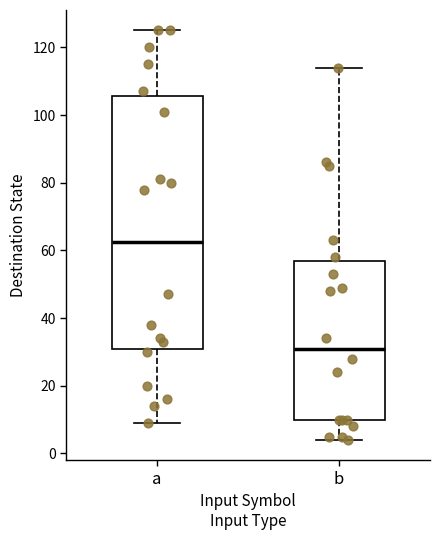

Which box's median line is the highest?

a